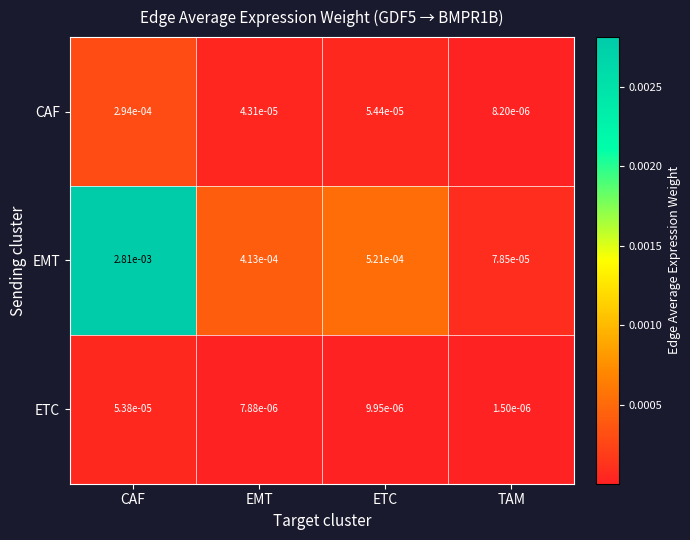

At which label is ETC closest to 0?

TAM